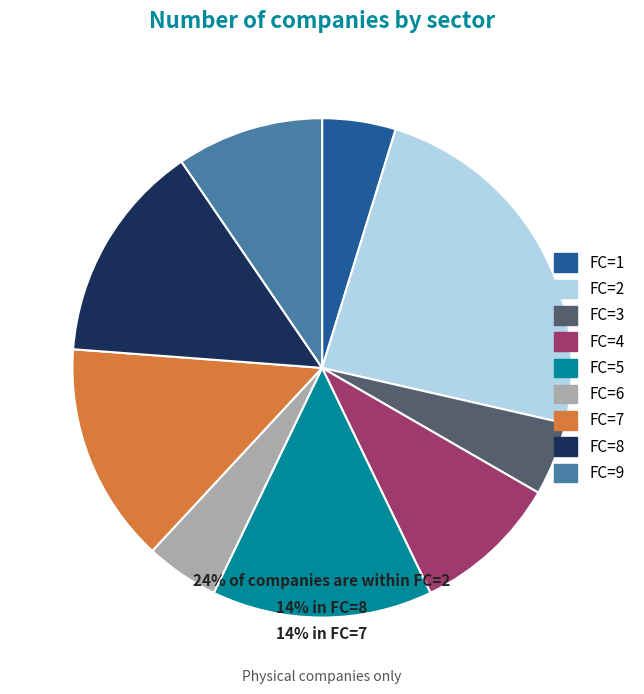

Which has a higher value, FC=8 or FC=3?

FC=8